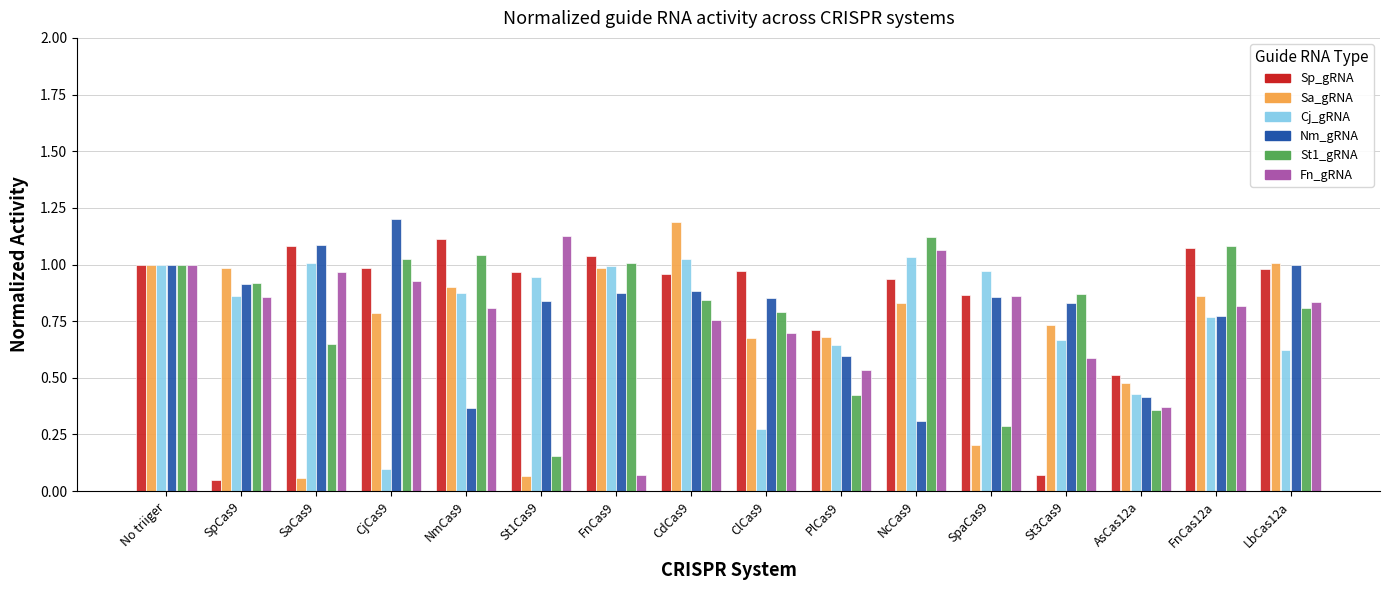

What are all the series names shown in the legend?

Sp_gRNA, Sa_gRNA, Cj_gRNA, Nm_gRNA, St1_gRNA, Fn_gRNA